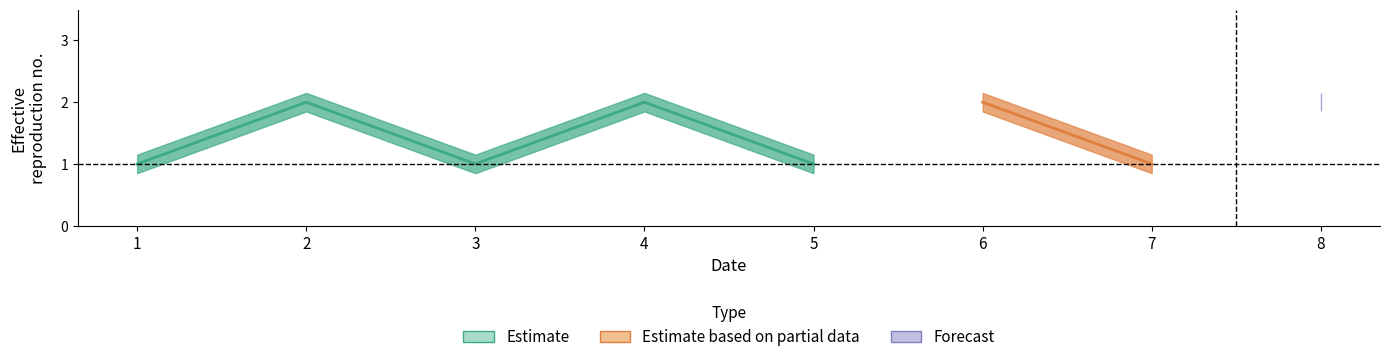

Which category has the highest value across all series?

2